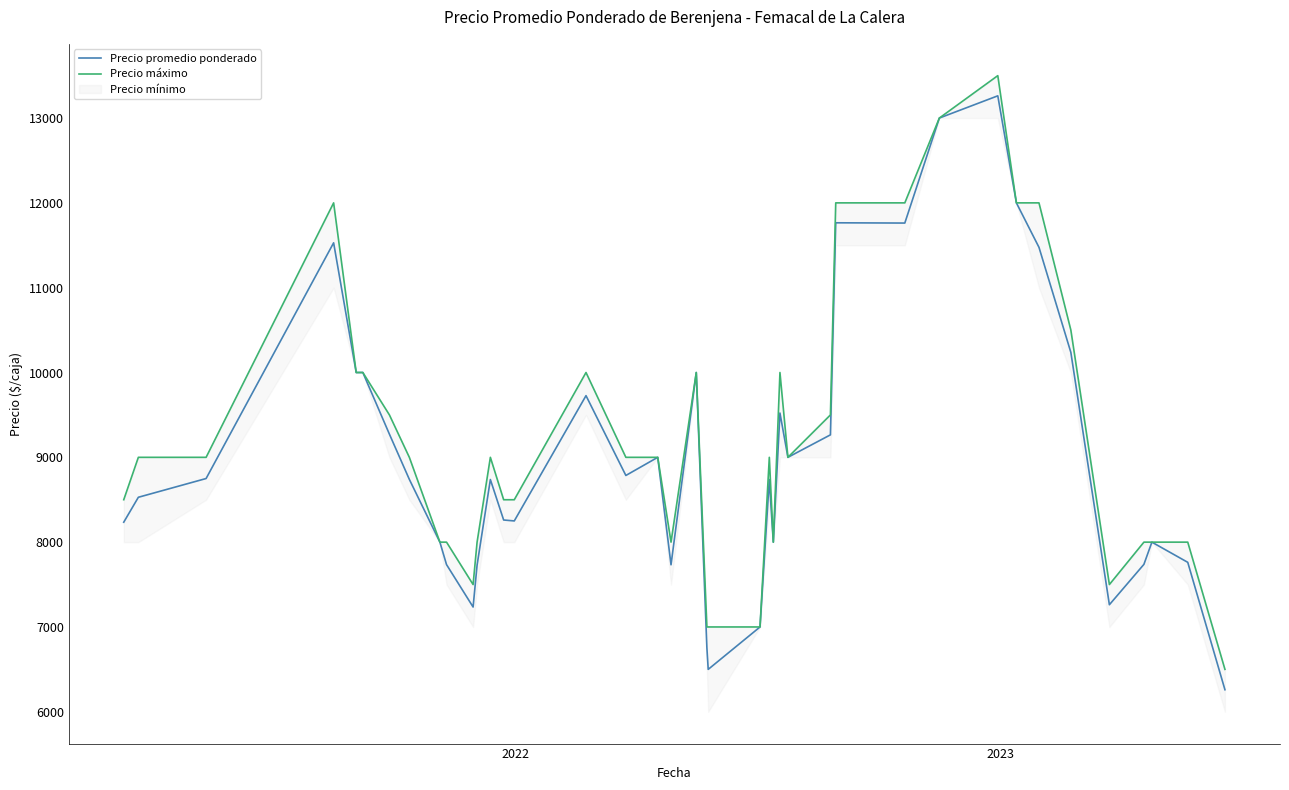

True or false: Precio promedio ponderado and Precio máximo cross at least once.

False